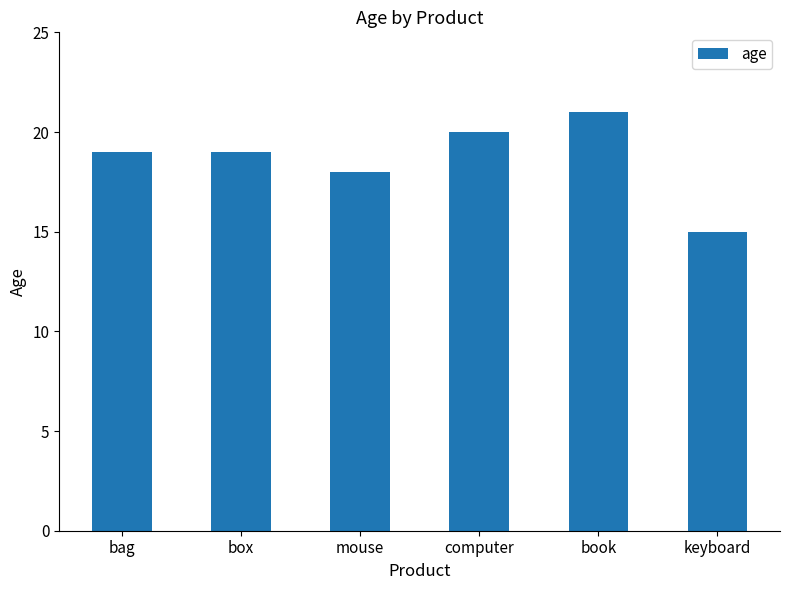

True or false: the data shows 25 at box.

False